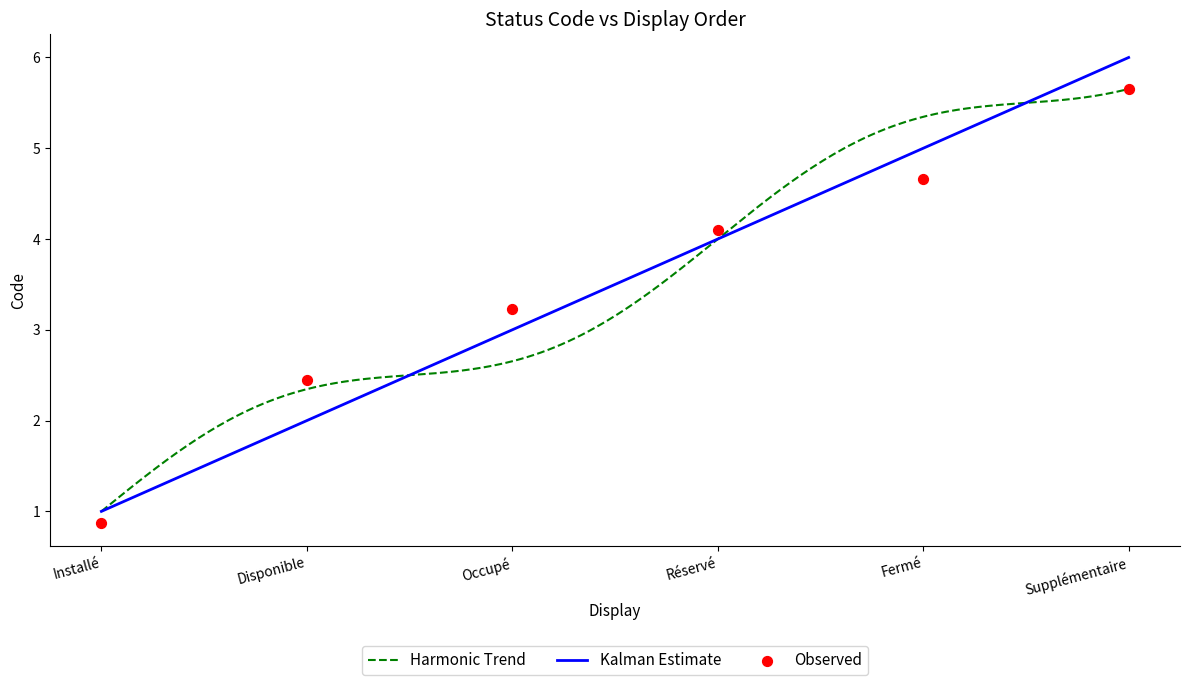

What is the change in value from Occupé to Supplémentaire?

+3